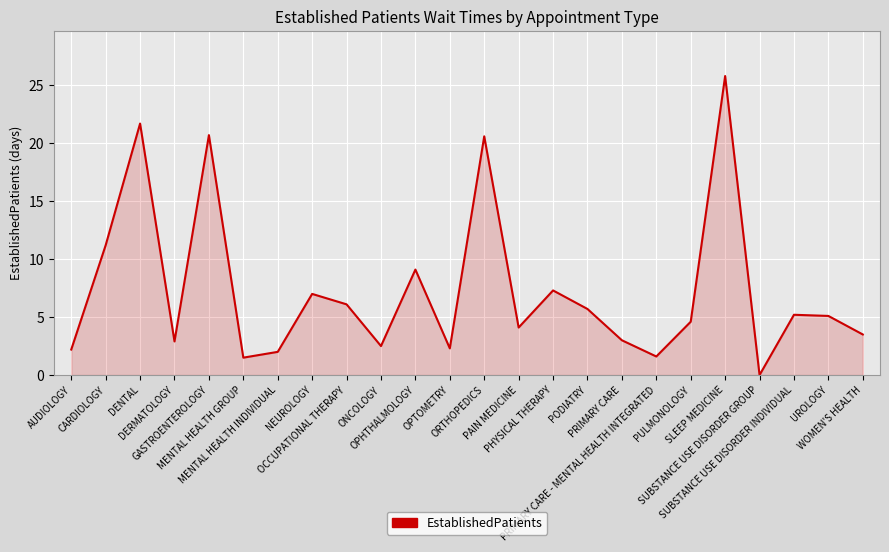

What is the greatest value displayed?

25.8